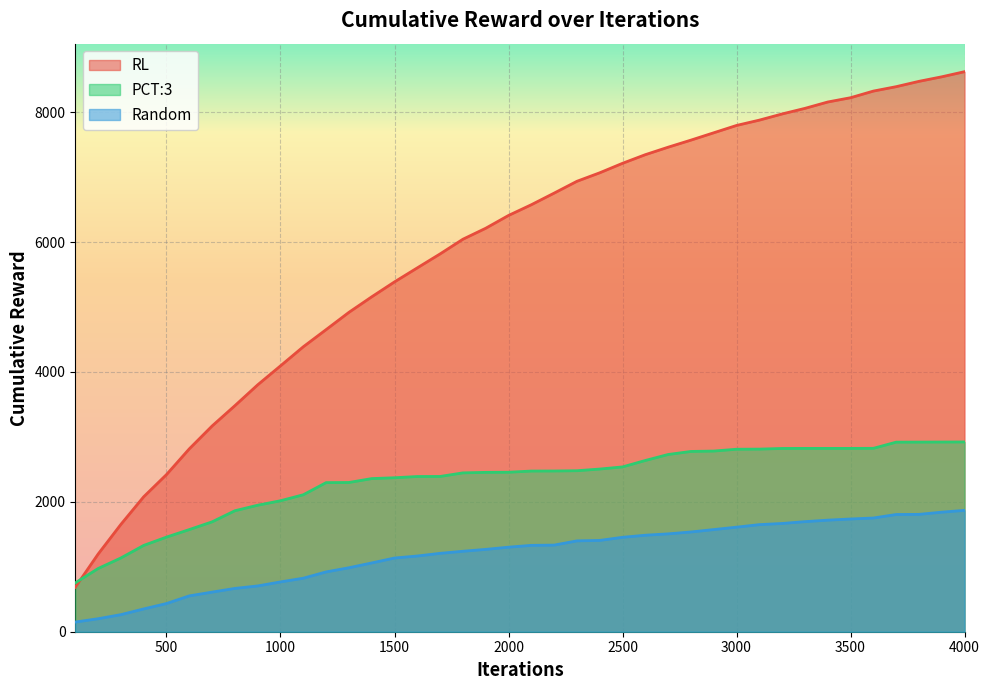

What is the average value of the Random series?

1199